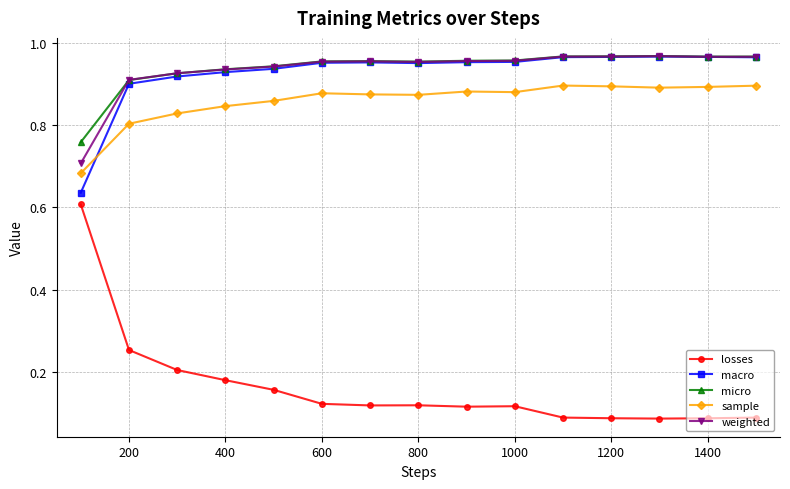

True or false: sample has more than 0 points higher than both neighbors.

True